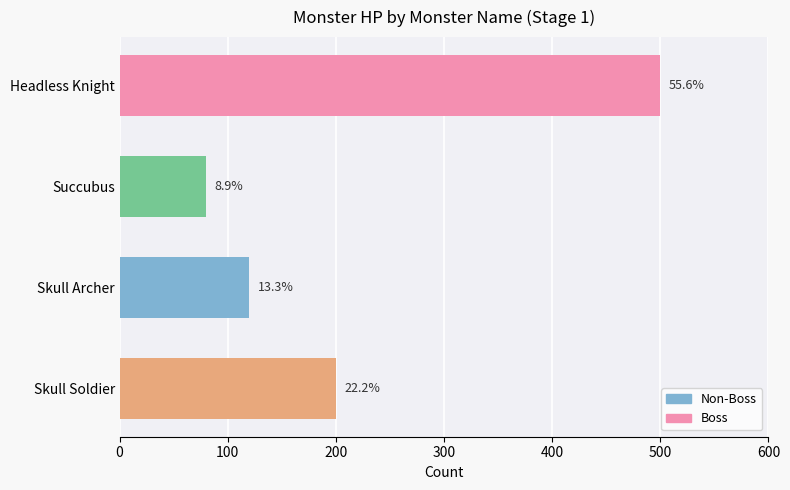

Does the chart contain any negative values?

No